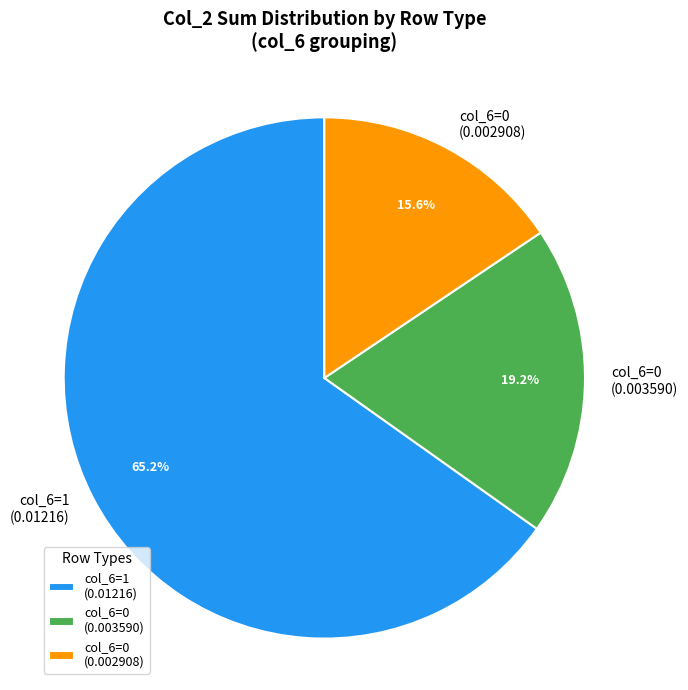

Which slice is the largest?

col_6=1 (0.01216)